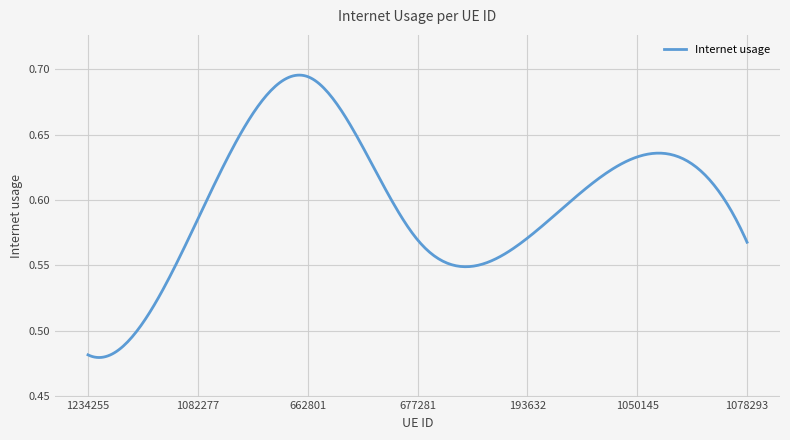

What is the minimum value shown in the chart?

0.5